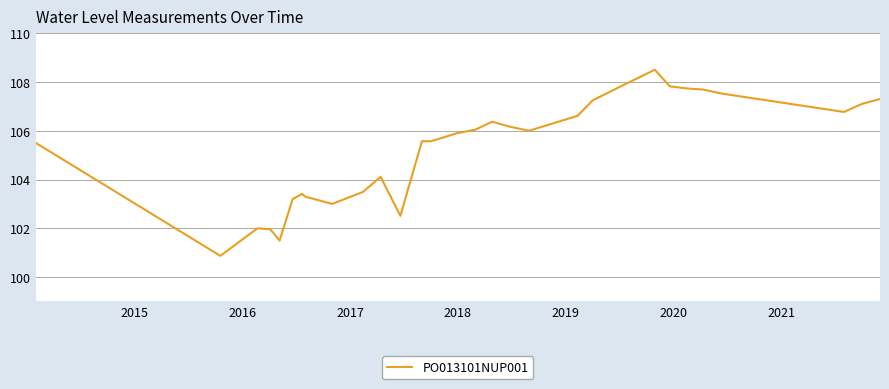

What is the difference between the maximum and minimum values?

7.6